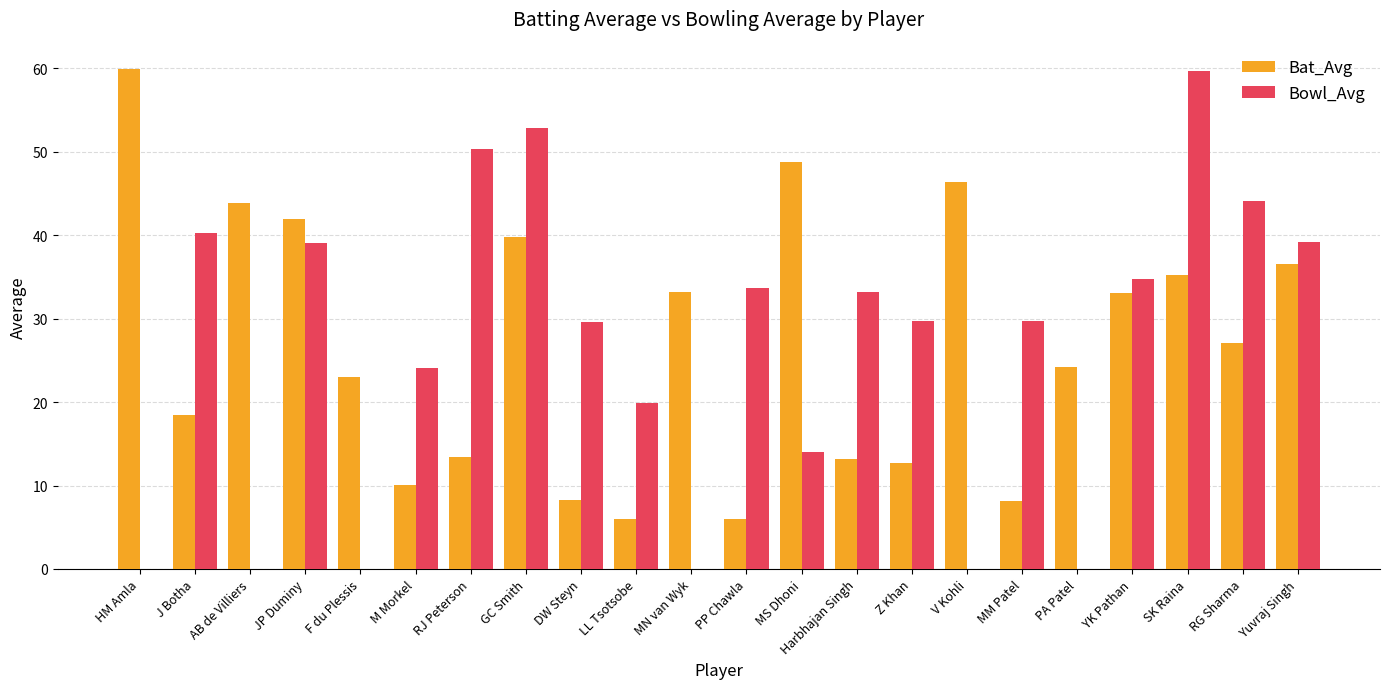

True or false: Bat_Avg has a value of 11.5 at MS Dhoni.

False